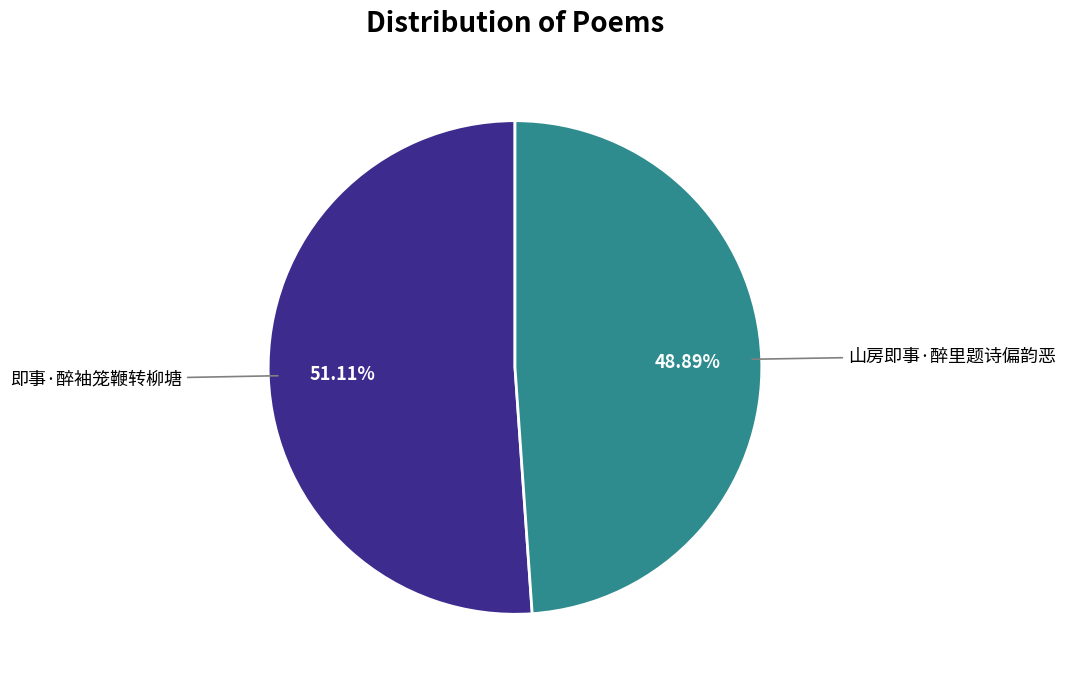

To the nearest percent, what is the average slice percentage?

50%